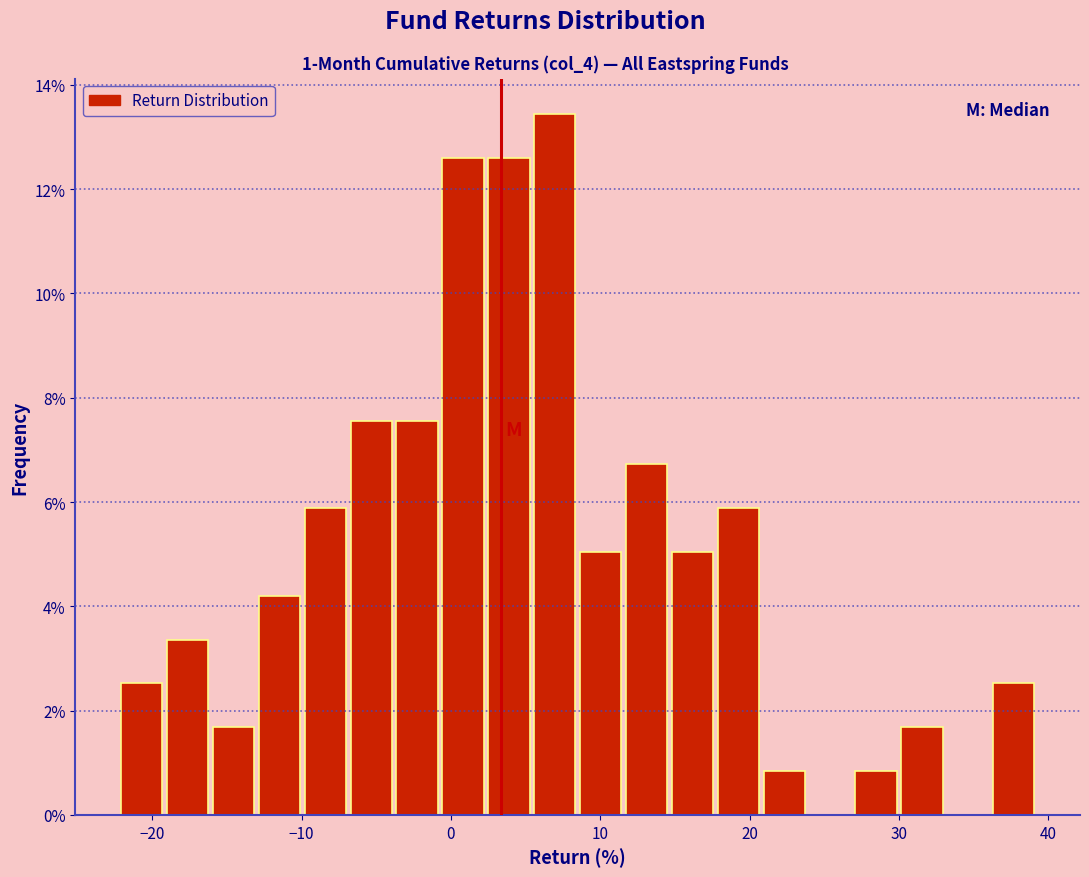

Read against the x-axis, roughly where is the centre of the tallest bar?

7